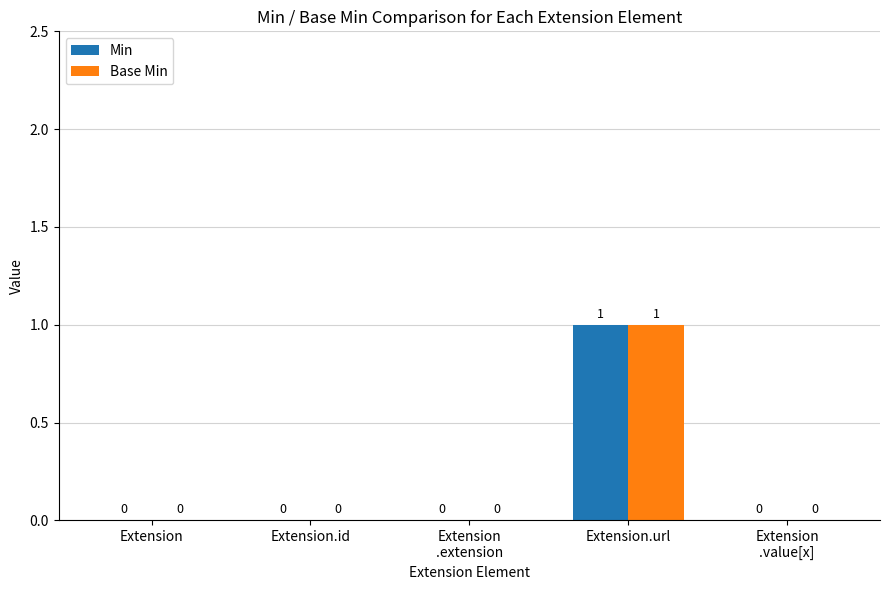

True or false: Base Min has a value of 1 at Extension.id.

False